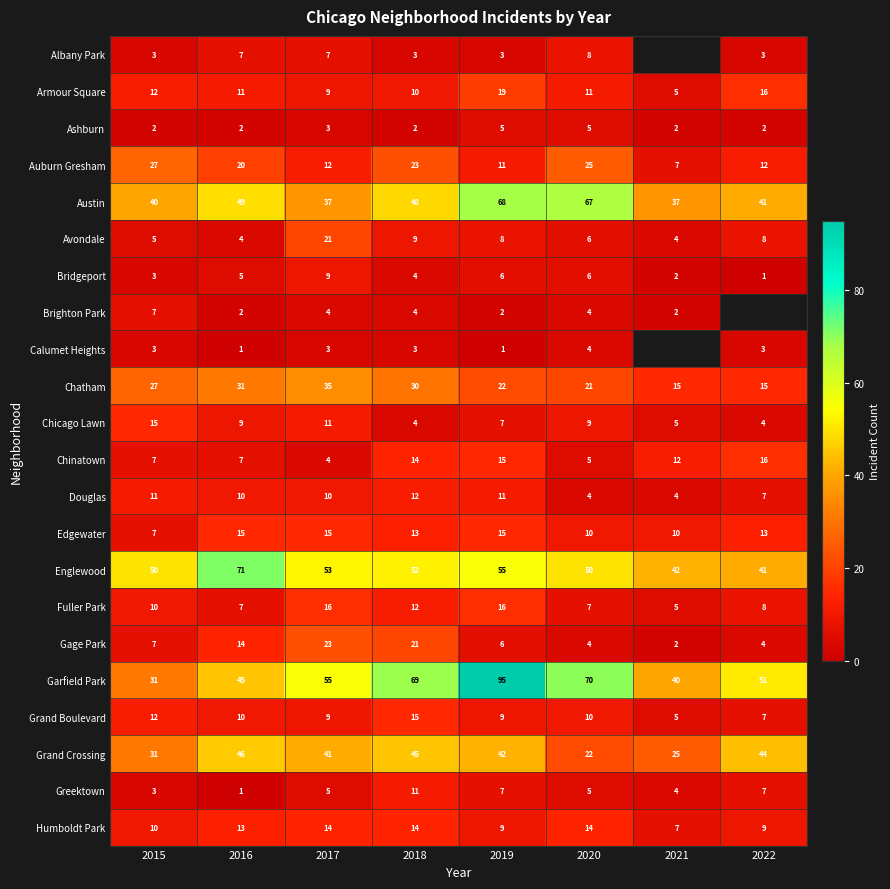

What is the average value of the Humboldt Park series?

11